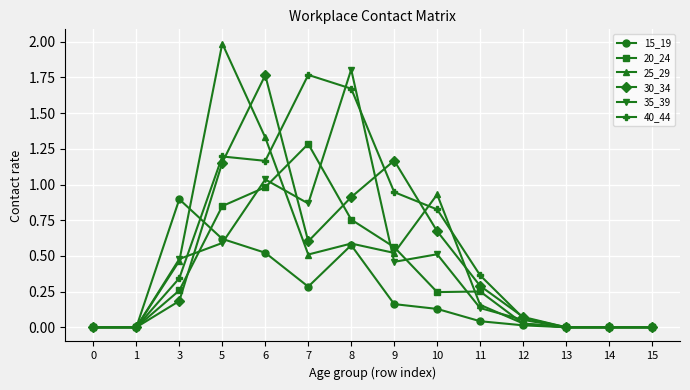

How many series are shown in this chart?

6